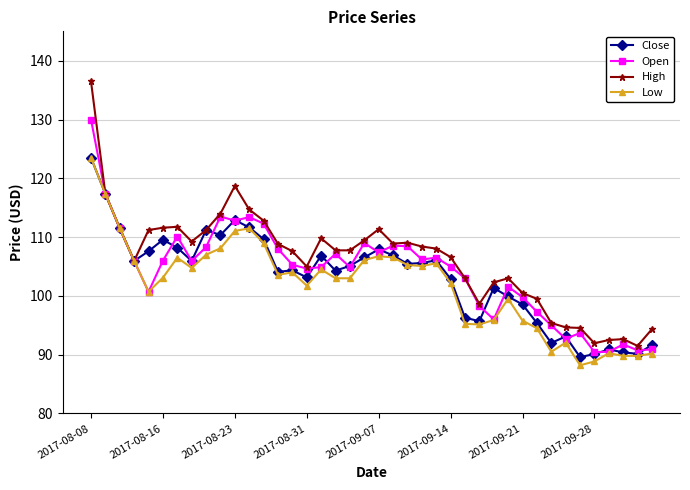

What is the value of the Open point at the 17th from the left?

104.9